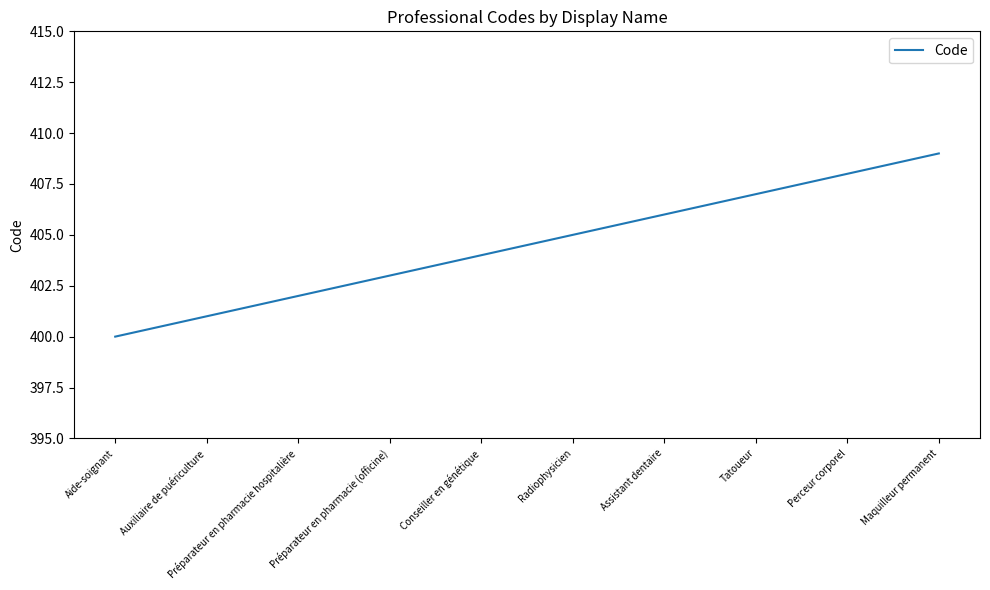

What is the difference between the maximum and minimum values?

9